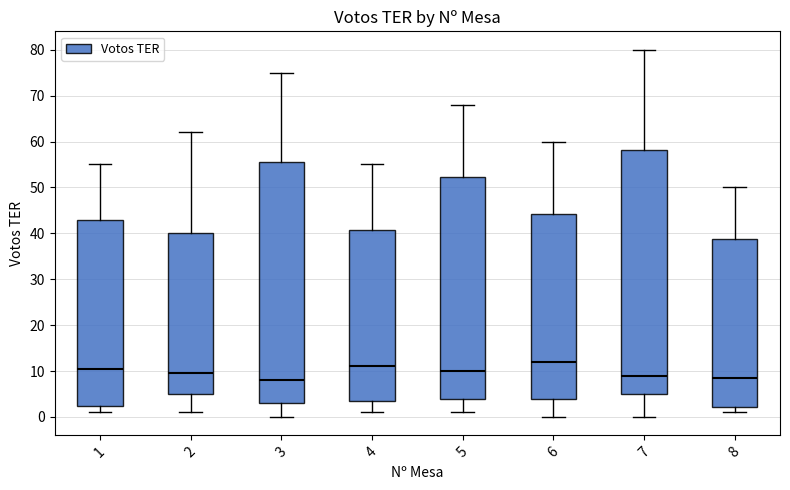

Which box has the highest median line?

6